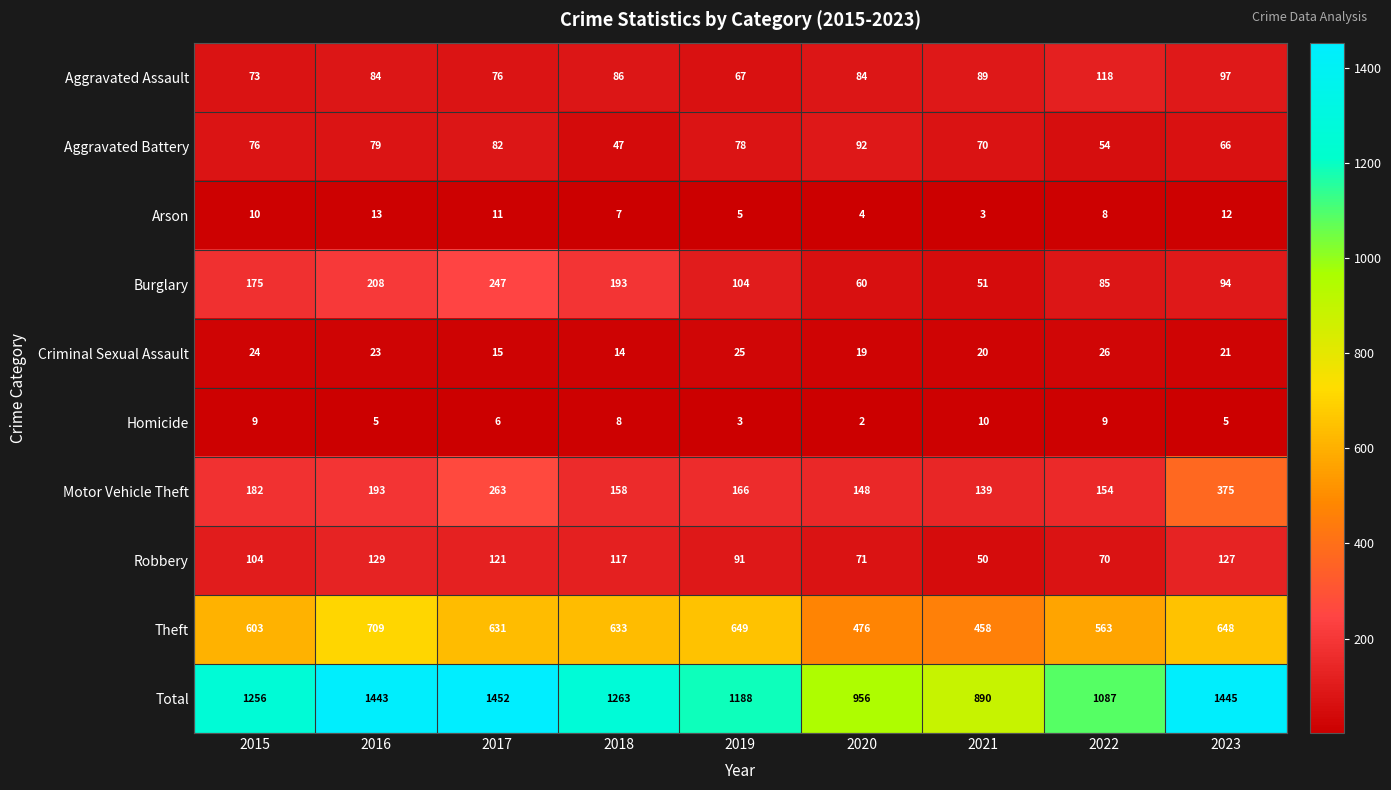

What is the difference between the maximum and minimum values in the Arson series?

10